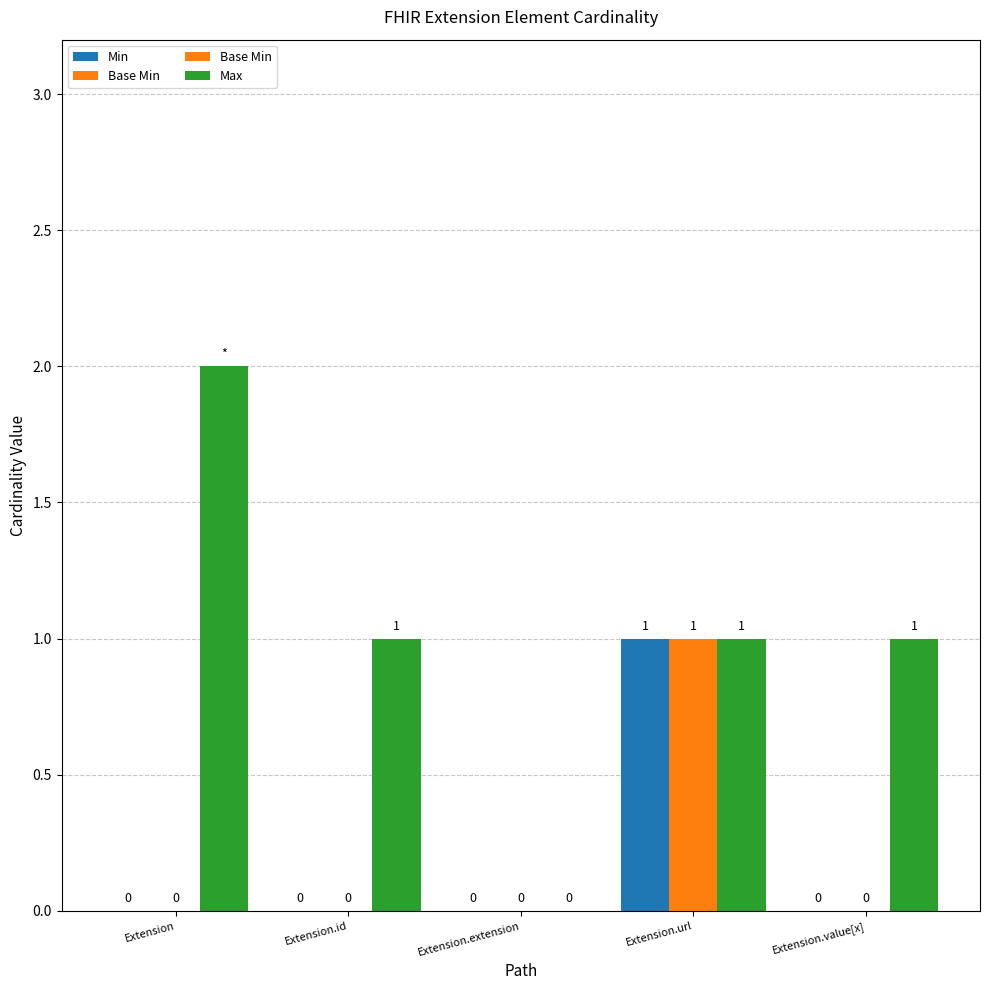

Reading left to right, what are all the values shown in this chart?

Min: Extension=0	Extension.id=0	Extension.extension=0	Extension.url=1	Extension.value[x]=0
Base Min: Extension=0	Extension.id=0	Extension.extension=0	Extension.url=1	Extension.value[x]=0
Max: Extension=2	Extension.id=1	Extension.extension=0	Extension.url=1	Extension.value[x]=1